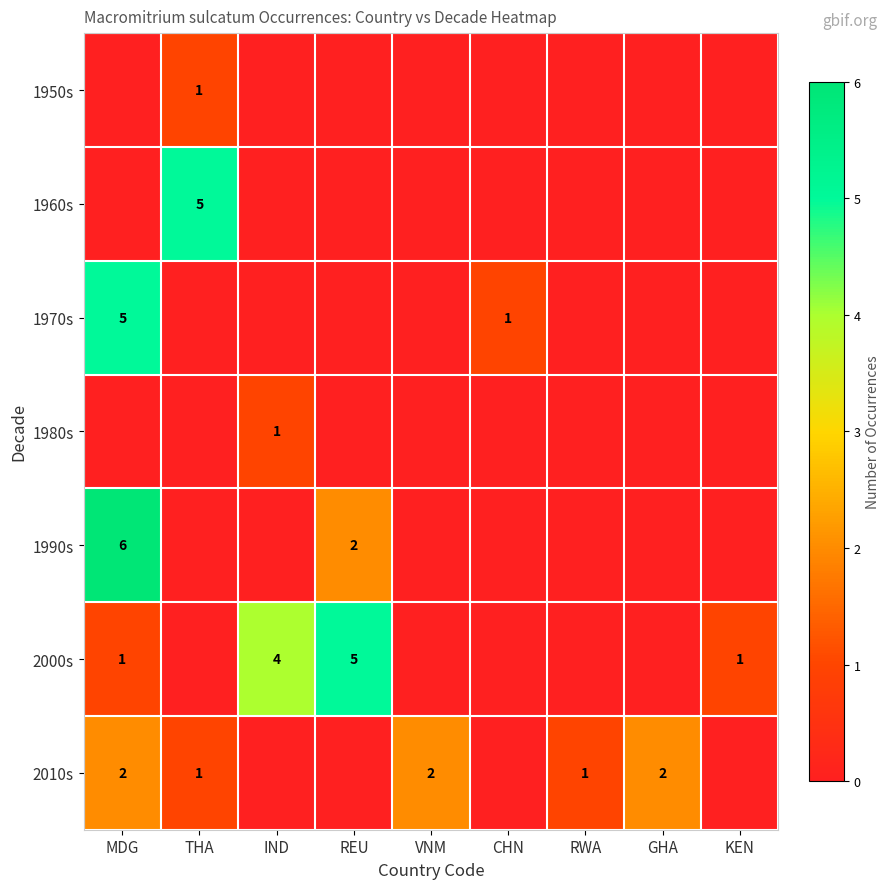

How many row_2 values are between 0 and 1?

8